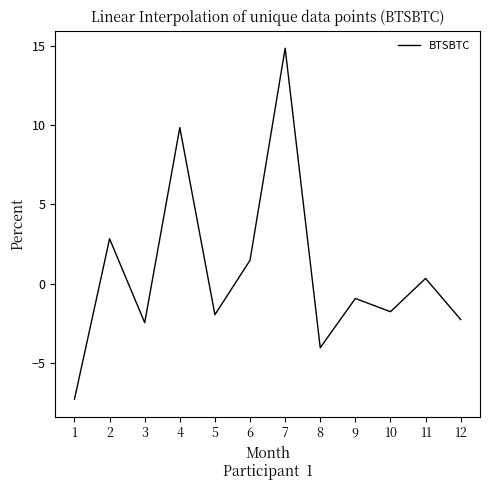

Between 6 and 5, which is larger?

6